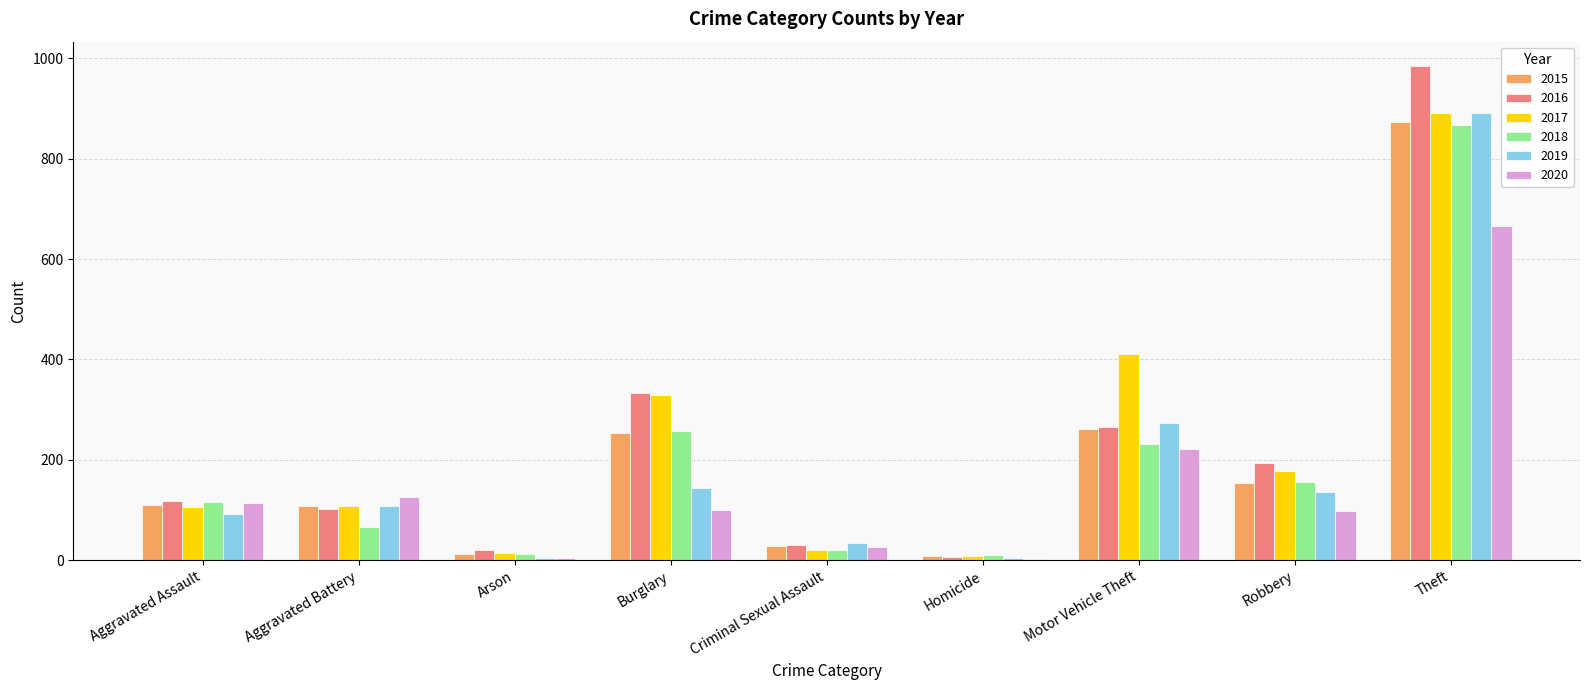

The value of 2016 at Aggravated Battery is 102. True or false?

True